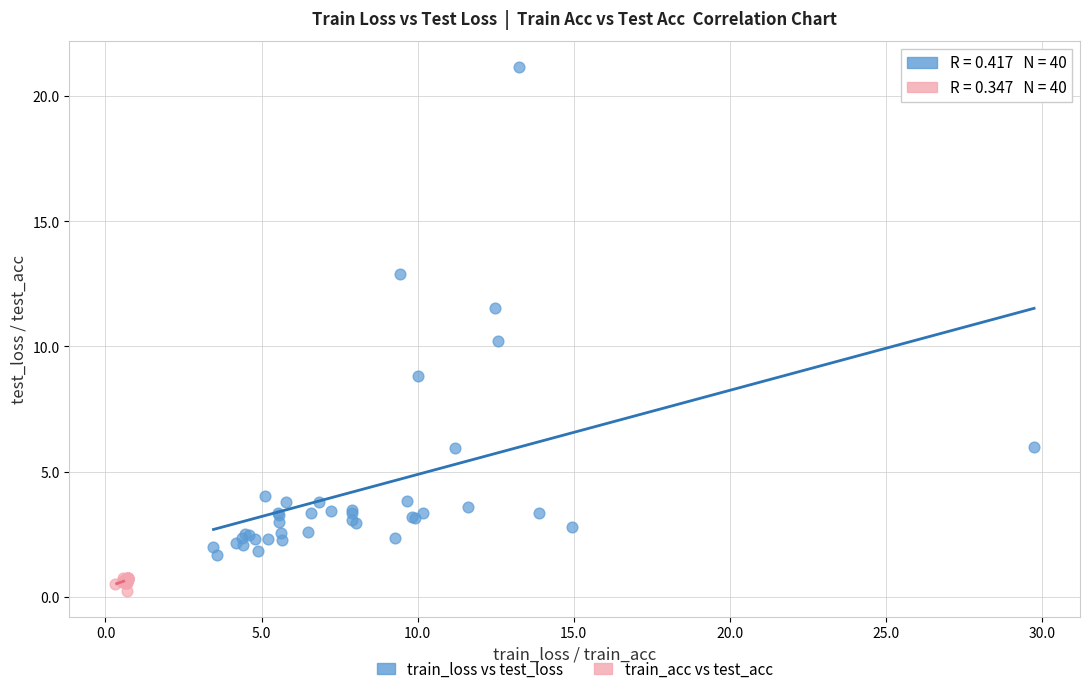

Which series reaches the minimum Y coordinate?

train_acc vs test_acc